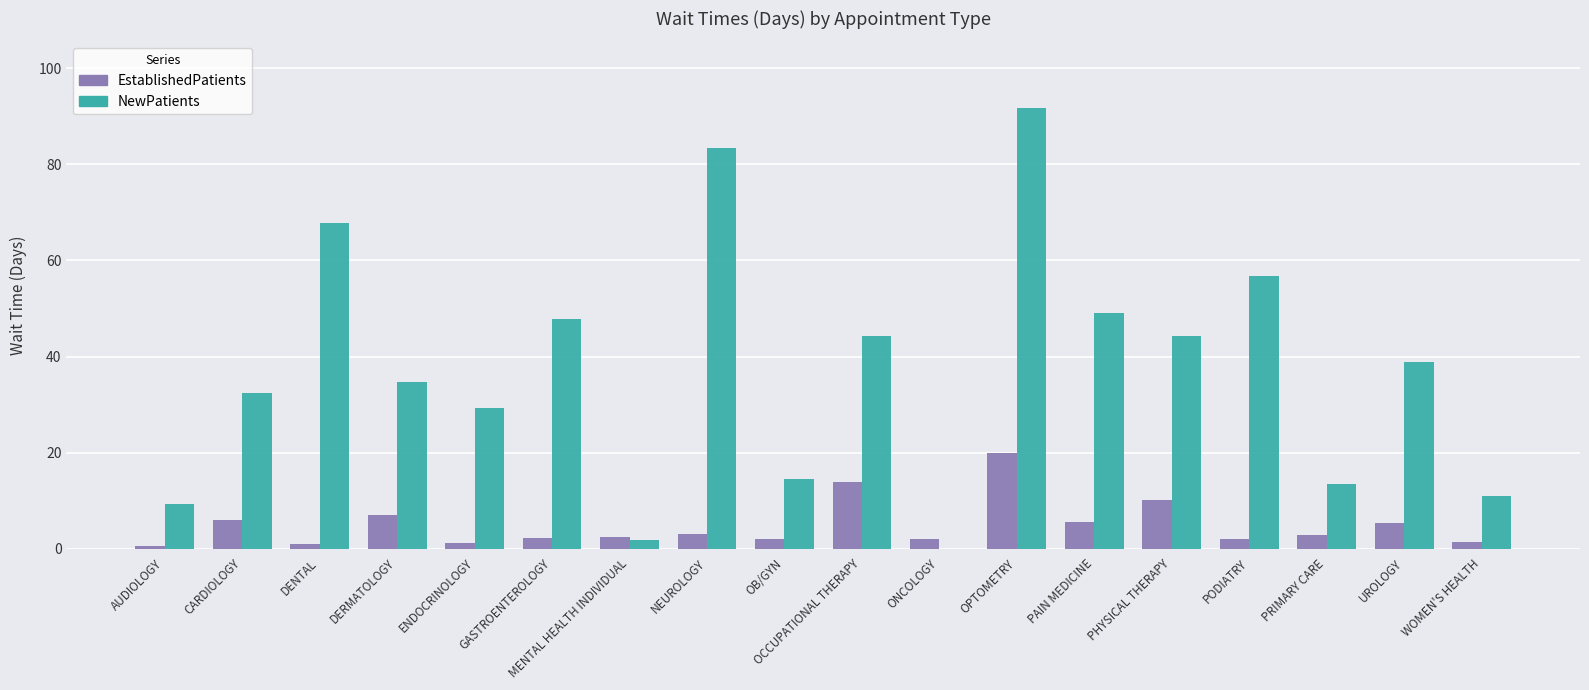

What is the spread (max minus min) of values at MENTAL HEALTH INDIVIDUAL?

0.6